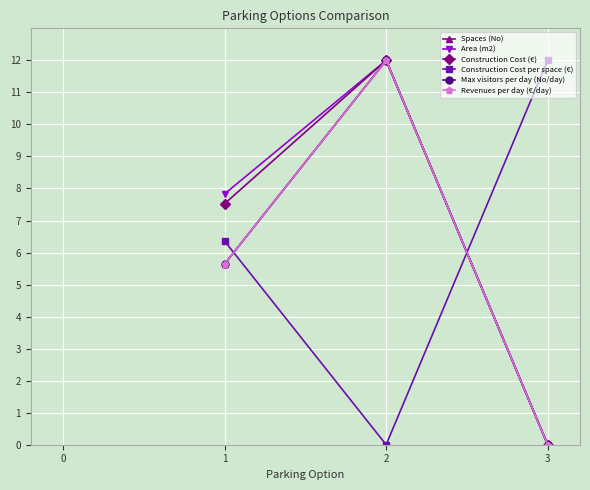

Reading left to right, what are all the values shown in this chart?

Spaces (No): 1=5.6	2=12.0	3=0.0
Area (m2): 1=7.8	2=12.0	3=0.0
Construction Cost (€): 1=7.5	2=12.0	3=0.0
Construction Cost per space (€): 1=6.4	2=0.0	3=12.0
Max visitors per day (No/day): 1=5.6	2=12.0	3=0.0
Revenues per day (€/day): 1=5.6	2=12.0	3=0.0